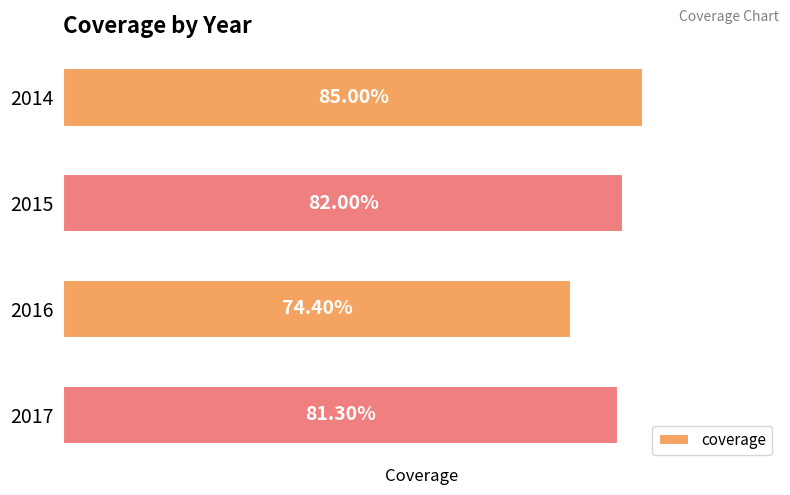

Rank the categories by value from lowest to highest.

2016, 2017, 2015, 2014